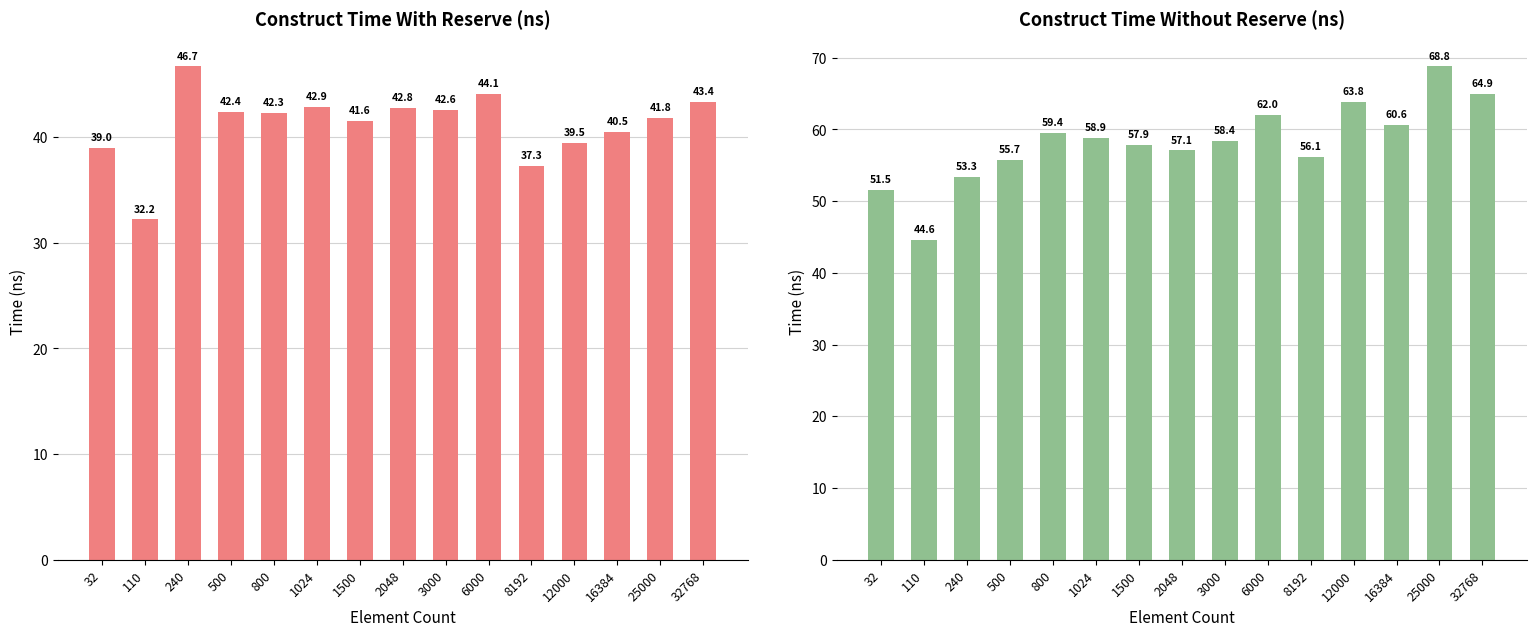

Reading left to right, transcribe all the data shown in this chart.

avg_construct_time_with_reserve_ns: 39.0	32.2	46.7	42.4	42.3	42.9	41.6	42.8	42.6	44.1	37.3	39.5	40.5	41.8	43.4
avg_construct_time_without_reserve_ns: 51.5	44.6	53.3	55.7	59.4	58.9	57.9	57.1	58.4	62.0	56.1	63.8	60.6	68.8	64.9